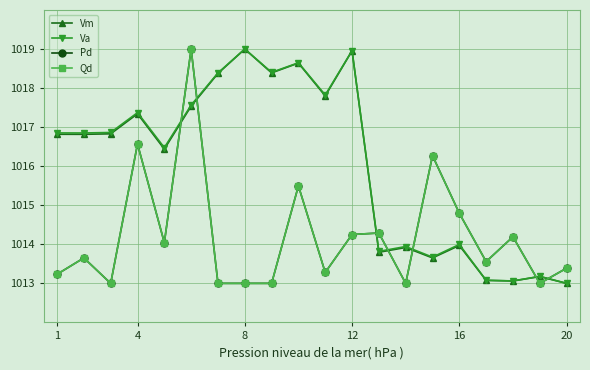

Which series has the largest range (max minus min)?

Vm